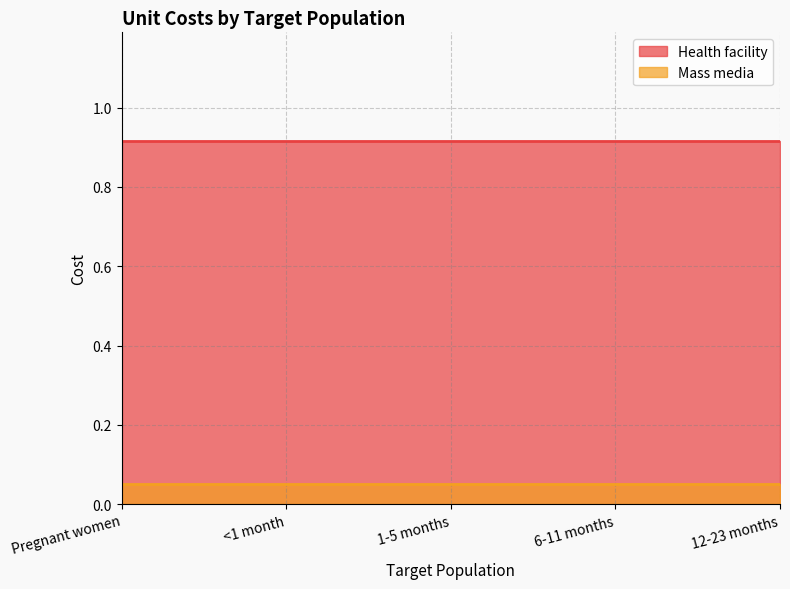

Which series has the largest total across all categories?

Health facility